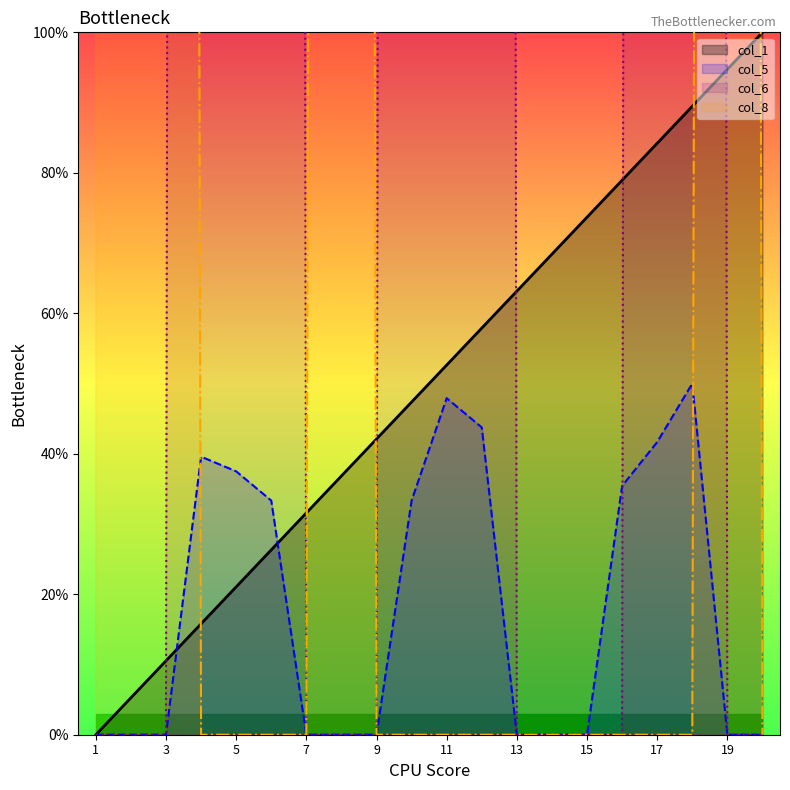

What is the difference between the maximum and second lowest values in the col_5 series?

50.0